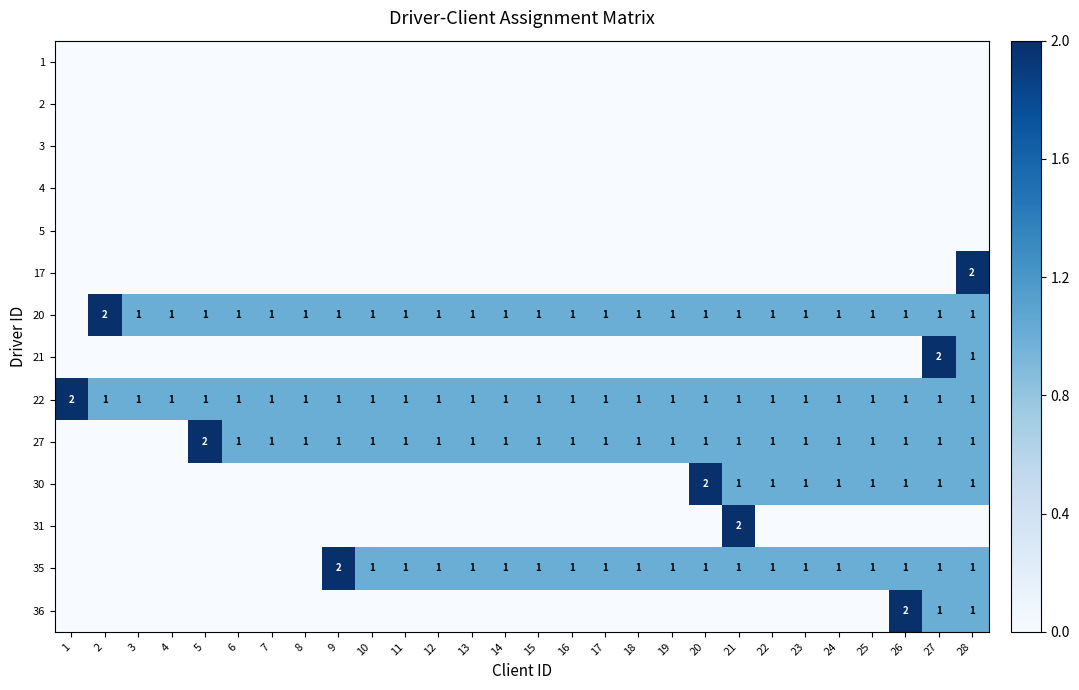

Which label corresponds to the largest value in the chart?

28